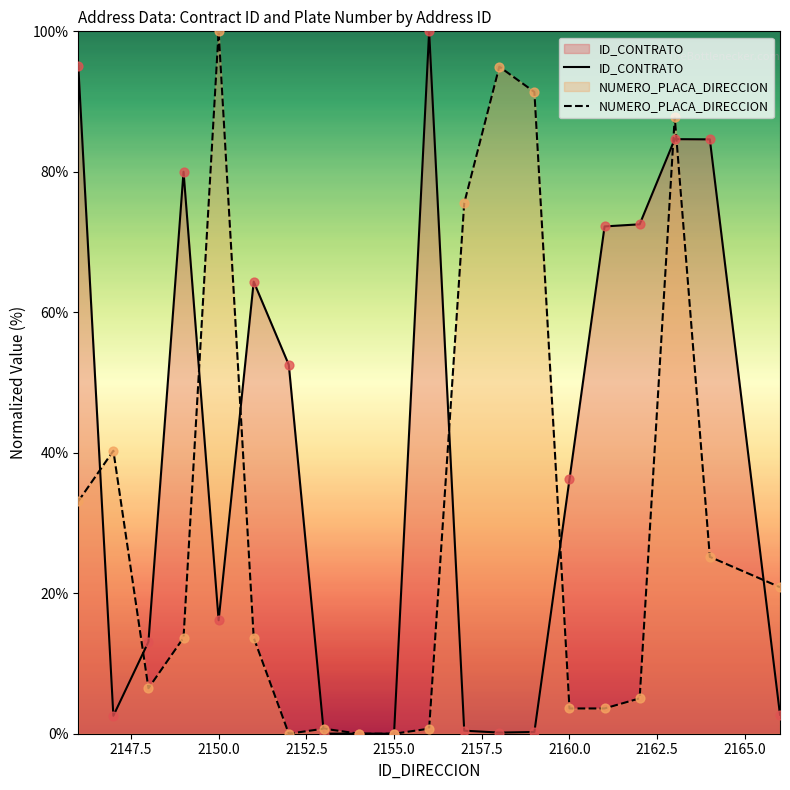

Which series reaches the maximum Y coordinate?

ID_CONTRATO